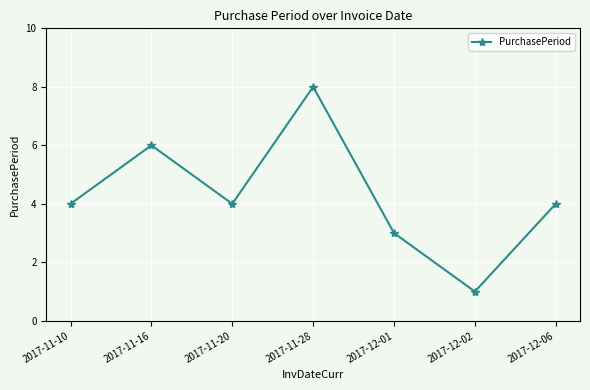

What is the difference between the values at 2017-12-06 and 2017-11-28?

4